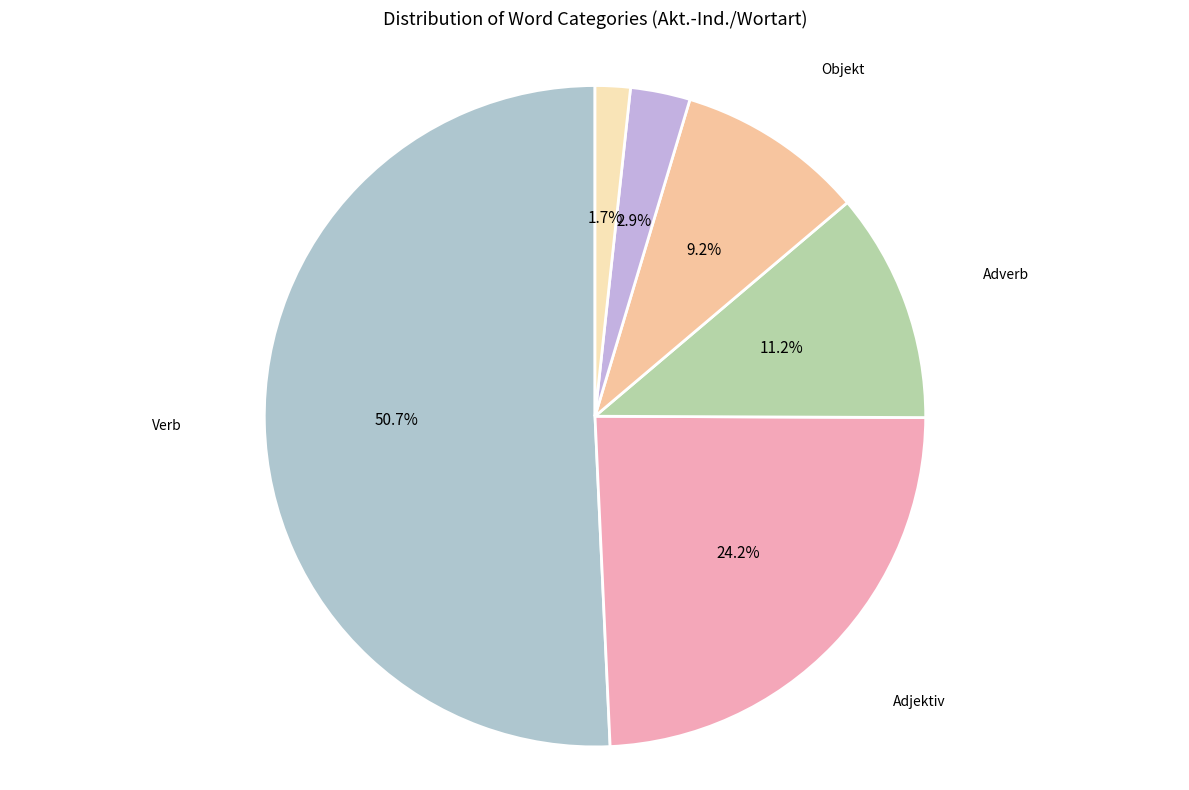

To the nearest percent, what portion does Objekt represent?

9%